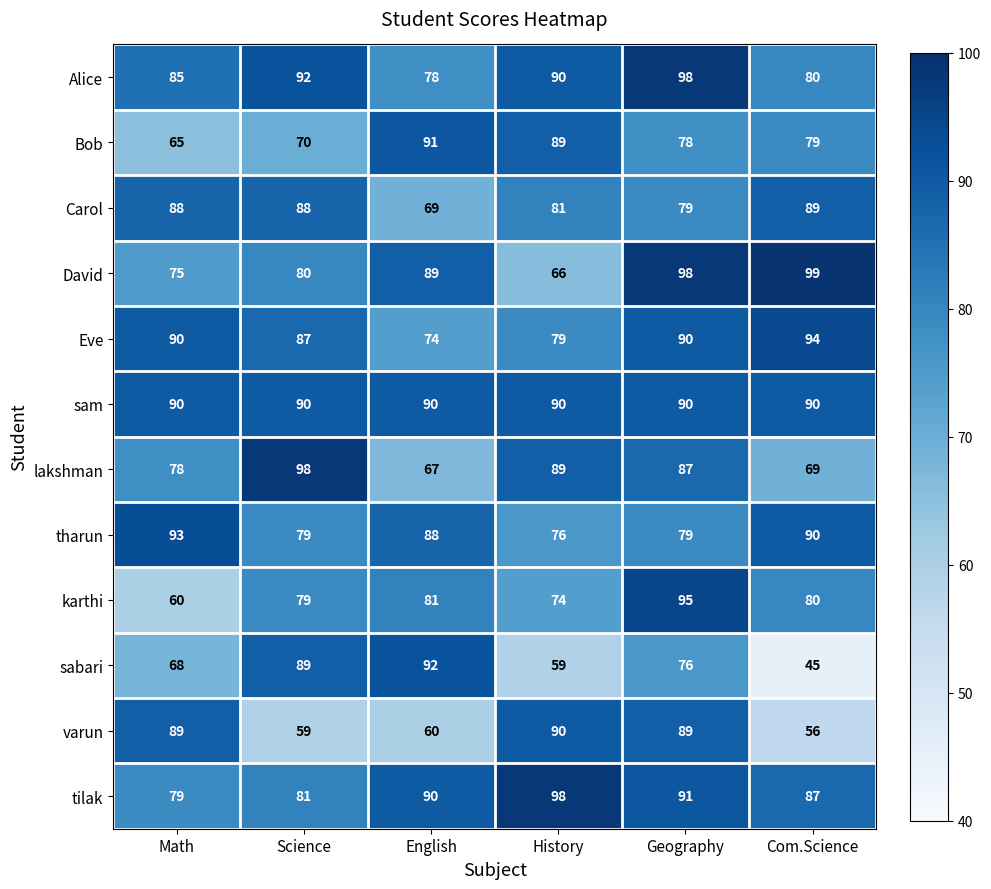

At which label is karthi closest to 77?

Science